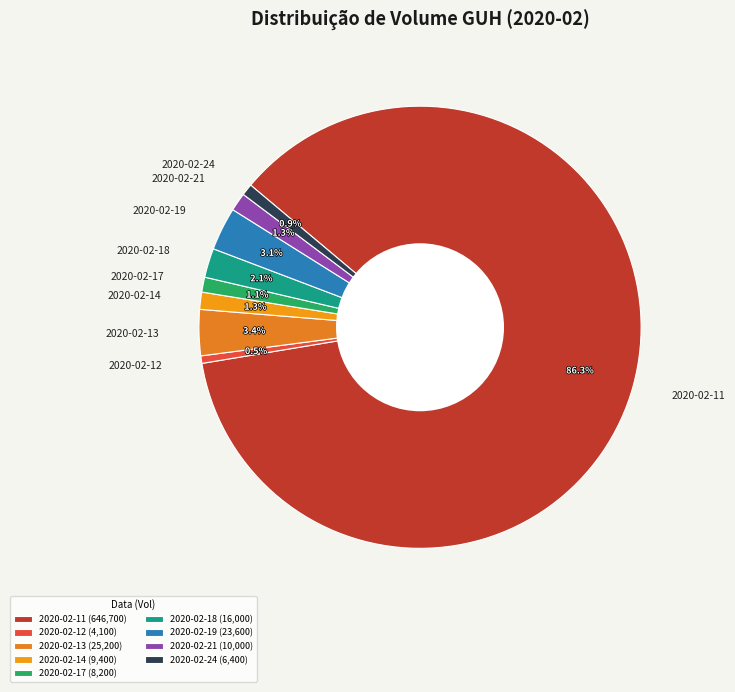

Approximately how many times larger is the value at 2020-02-19 compared to 2020-02-12?

5.8